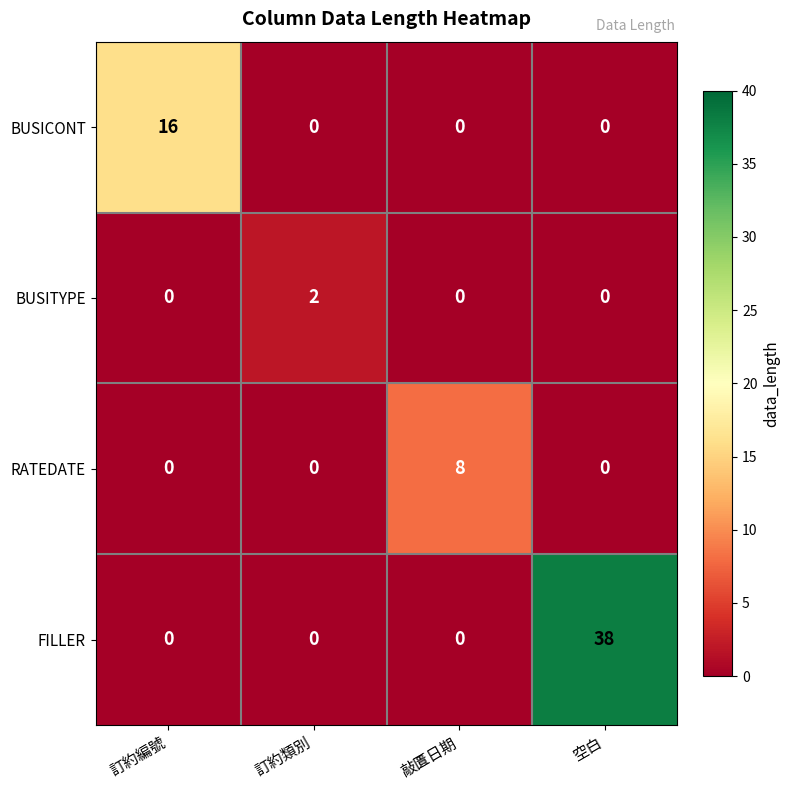

List the series in order of their overall mean, lowest first.

BUSITYPE, RATEDATE, BUSICONT, FILLER